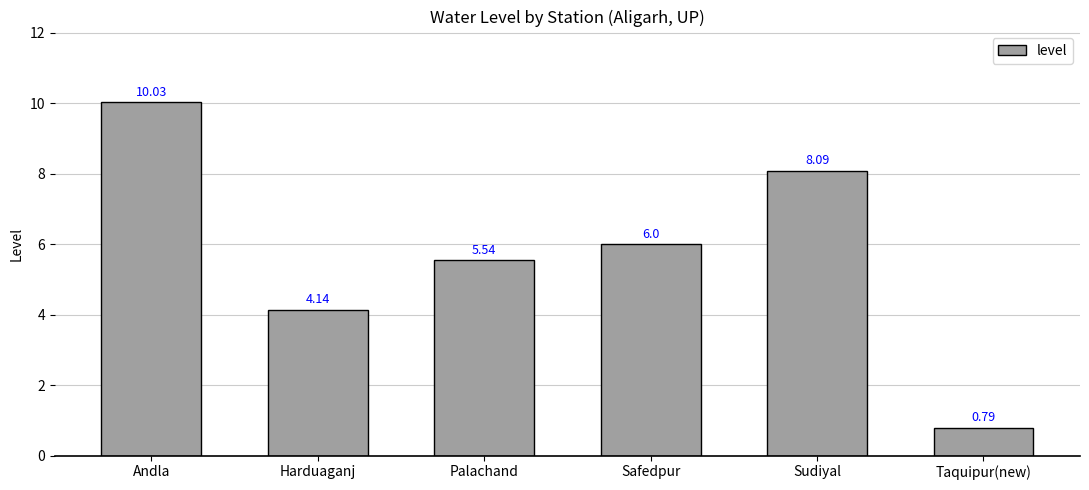

What is the greatest value displayed?

10.0